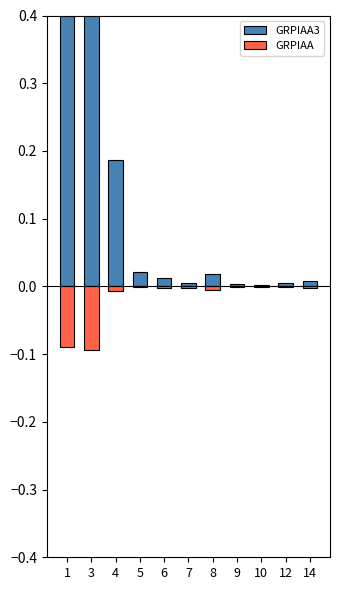

Is the value of GRPIAA3 at 7 greater than the value of GRPIAA at 5?

Yes